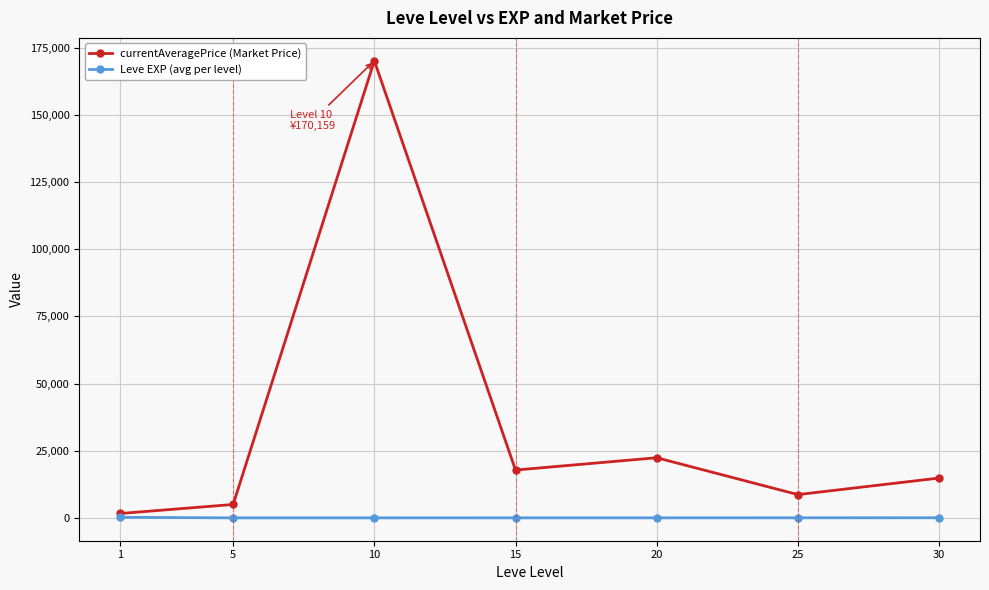

Where is the first local maximum for currentAveragePrice (Market Price)?

10